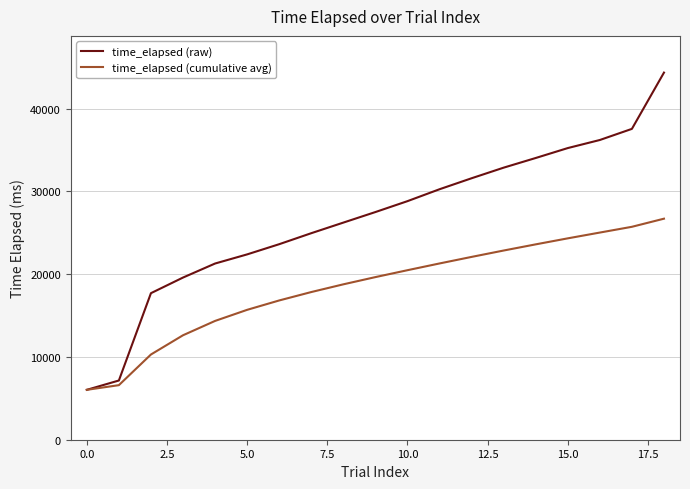

Reading left to right, list all the values displayed in this chart.

time_elapsed (raw): 6030	7156	17709	19597	21292	22396	23628	24957	26237	27512	28829	30268	31596	32877	34045	35244	36220	37564	44364
time_elapsed (cumulative avg): 6030	6593	10298	12623	14356	15696	16829	17845	18778	19651	20485	21300	22092	22863	23608	24335	25034	25730	26711